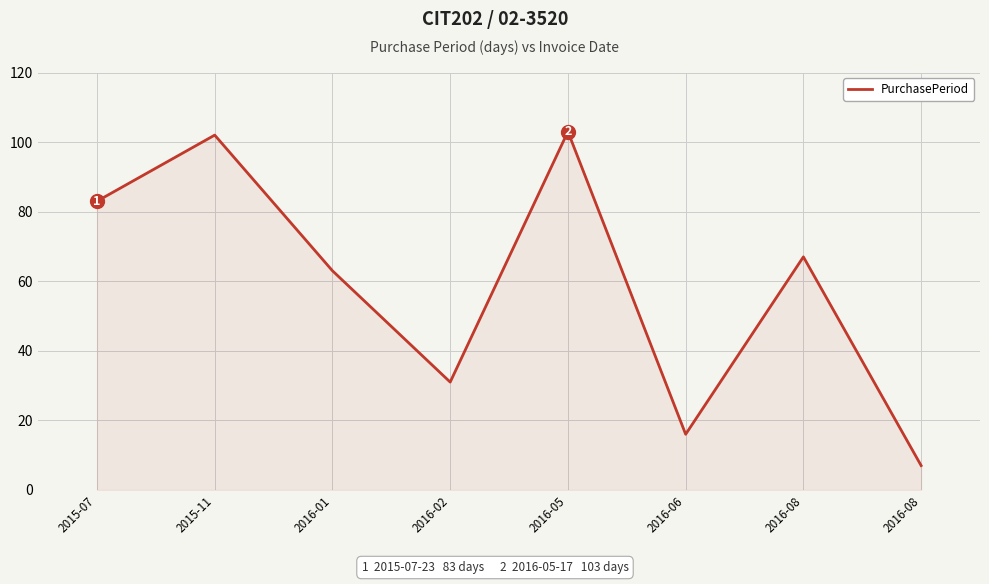

Count the number of data series in this chart.

1